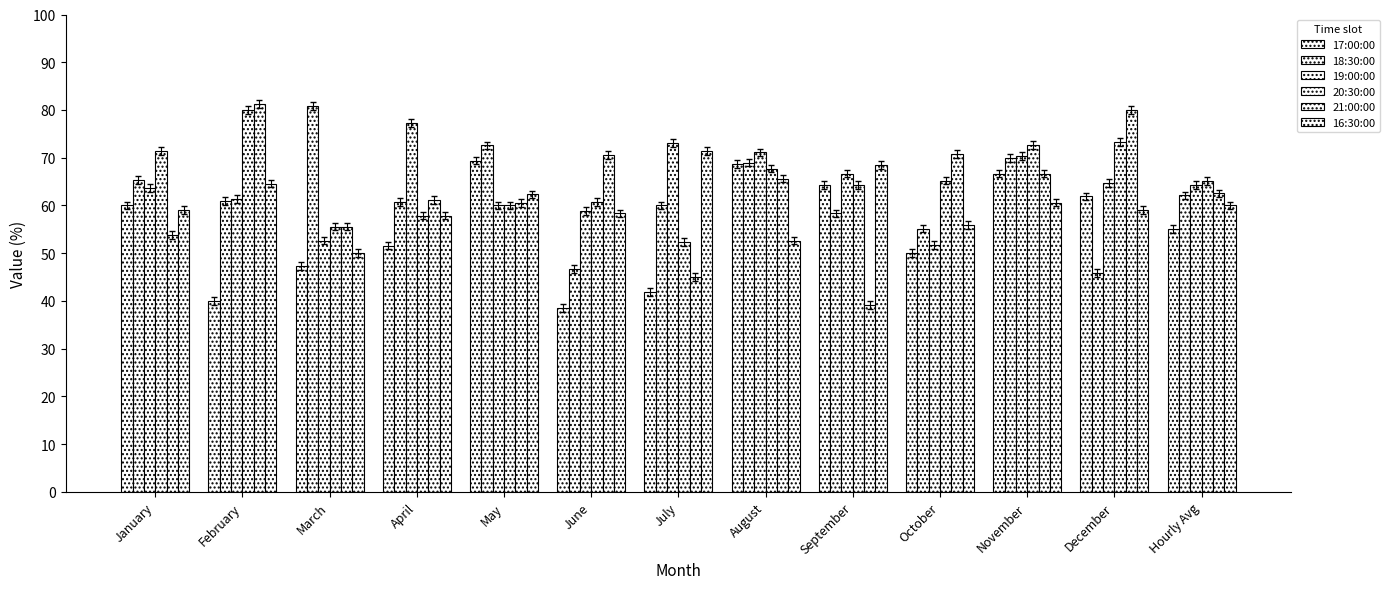

Which series has the largest total across all categories?

20:30:00